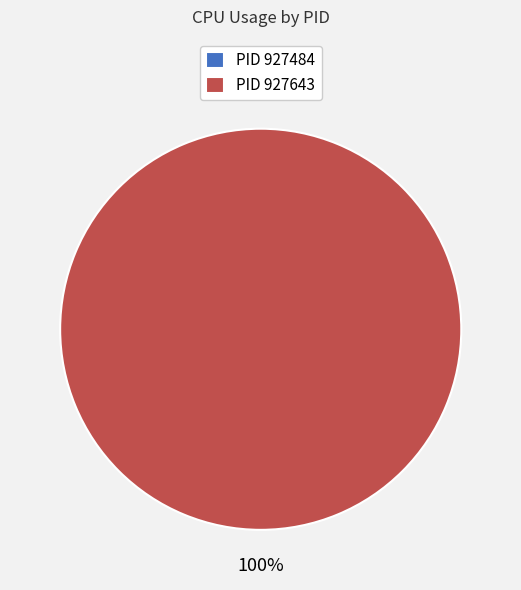

How many segments does this pie chart have?

2